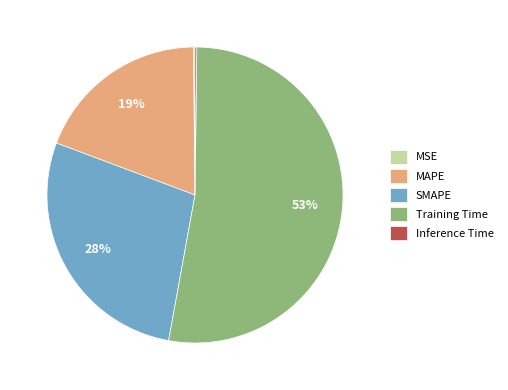

What is the majority slice?

Training Time